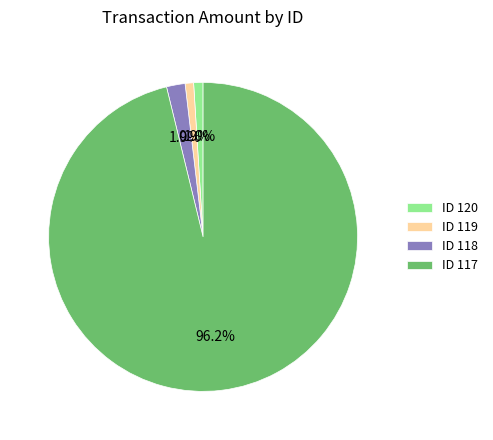

To the nearest percent, what is the average slice percentage?

25%